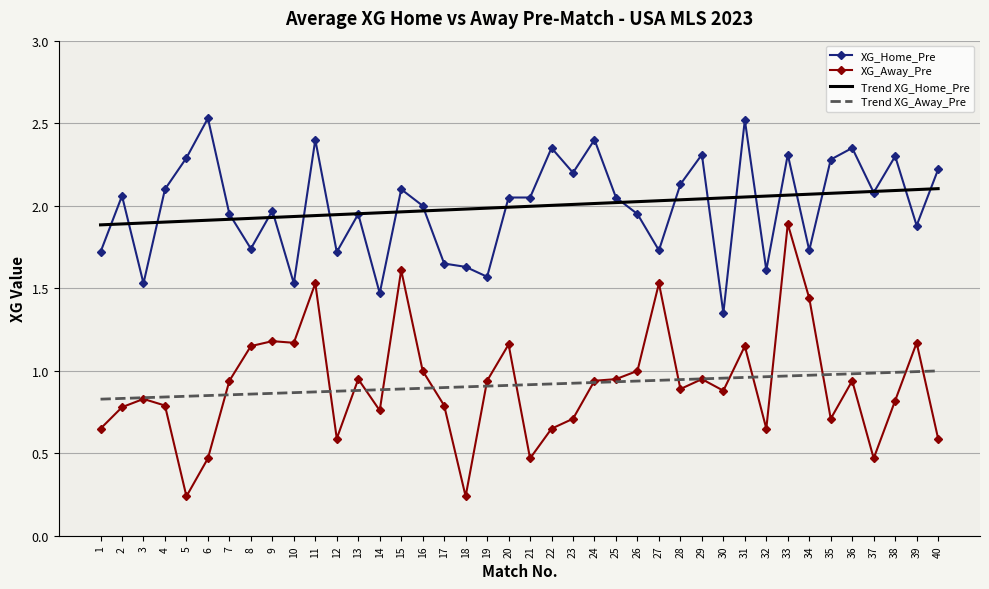

The value of XG_Home_Pre at 39 is 1.9. True or false?

True